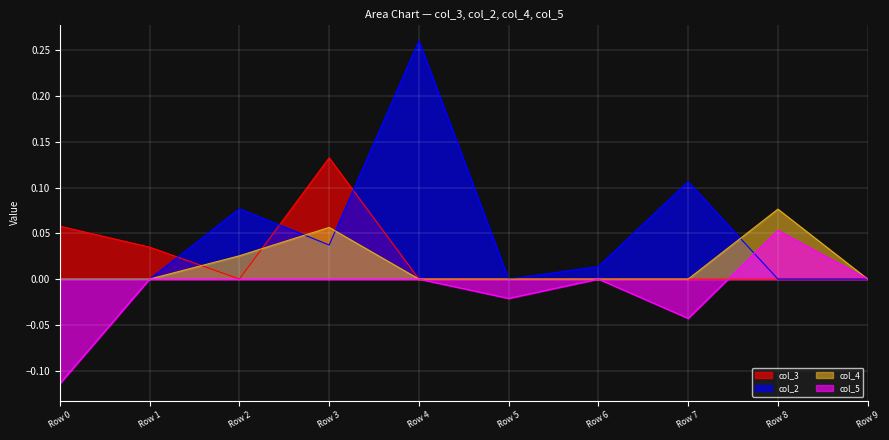

True or false: col_3 has a value of 0.0 at Row 9.

True